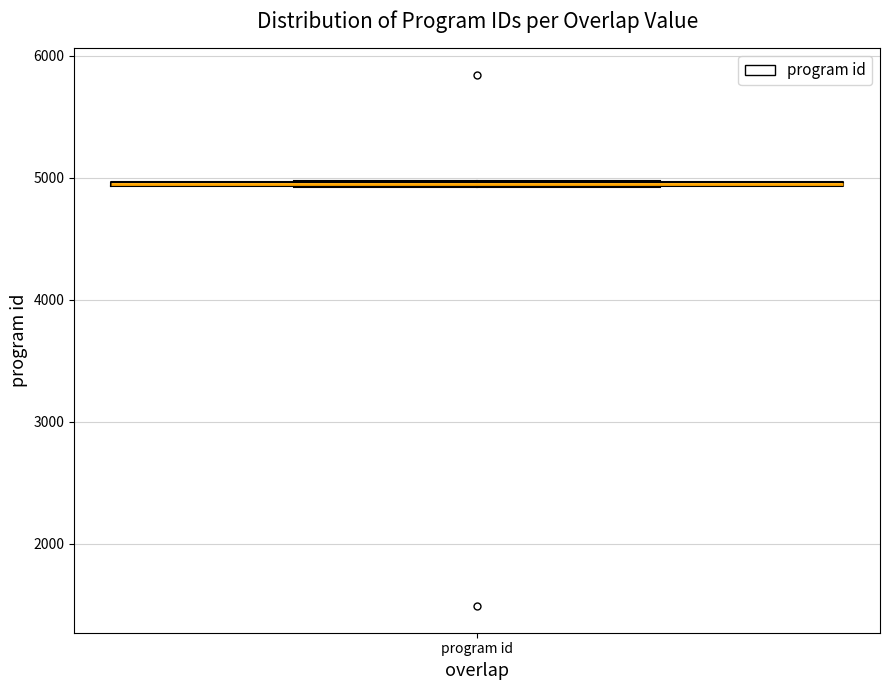

Where is the upper edge of the box for program id on the y-axis? The values are not printed on the chart, so give them approximately, as read against the axis.

5000